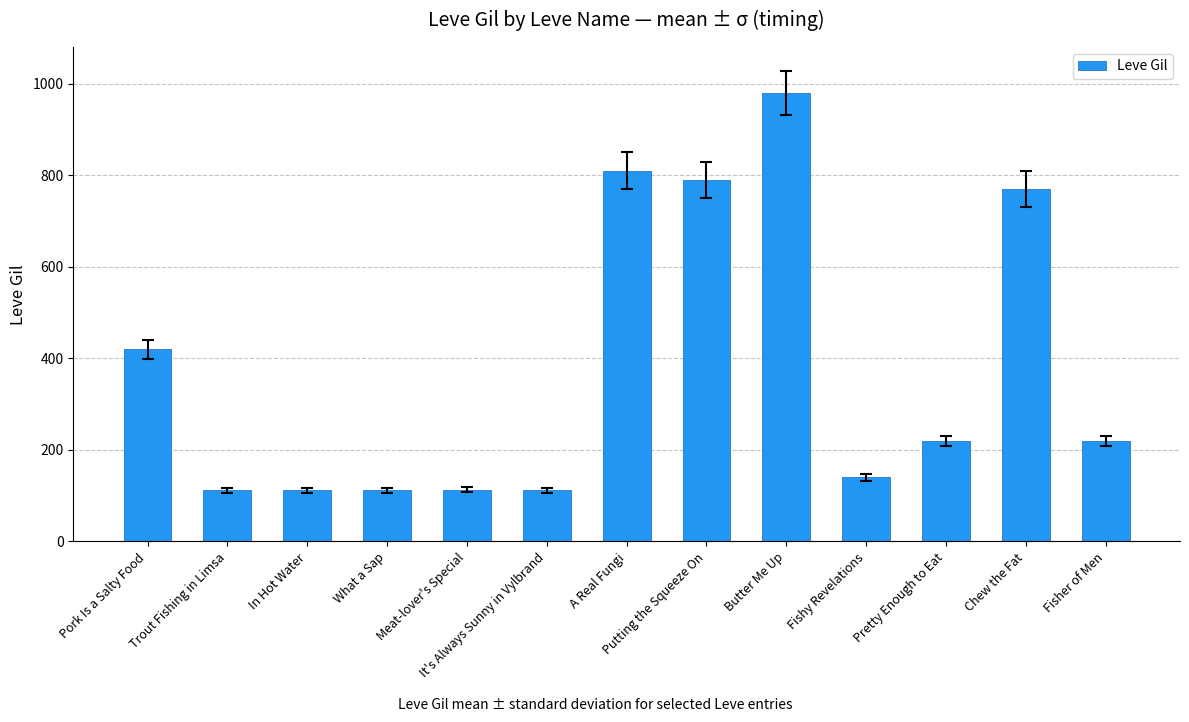

What position from the right is Fisher of Men?

1